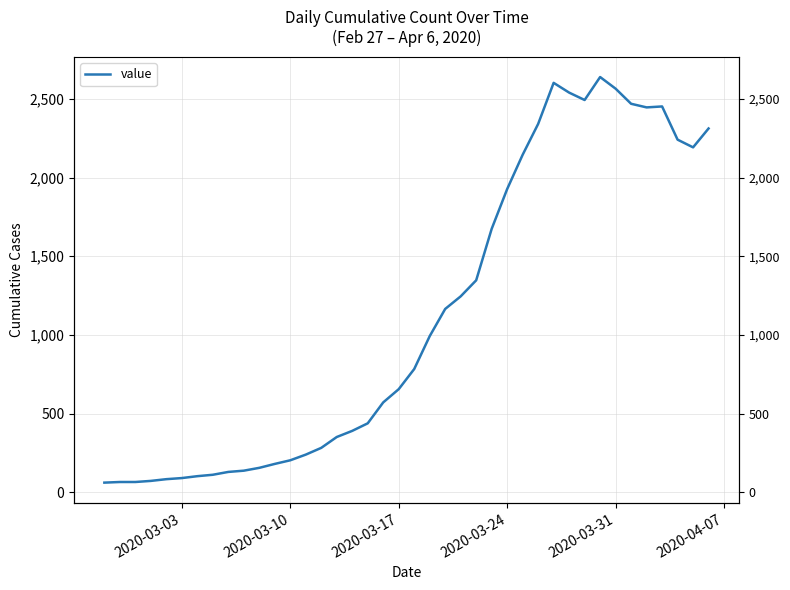

Is this an area chart (filled region under the line)?

No